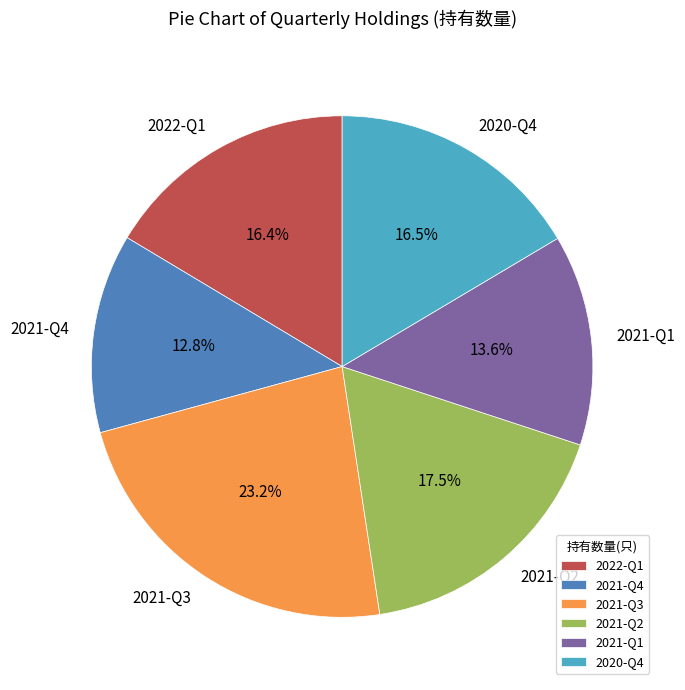

What is the smallest slice in the pie chart?

2021-Q4